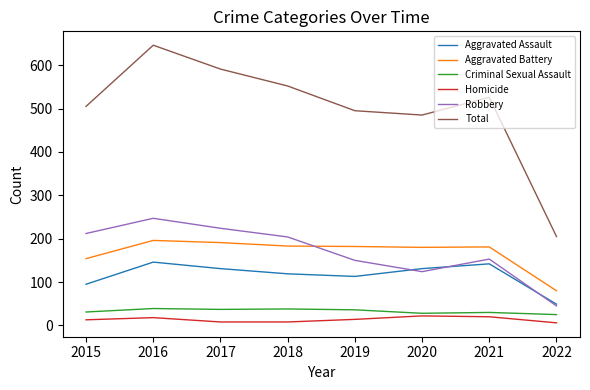

In Robbery, how many points are lower than both neighbors (excluding endpoints)?

1